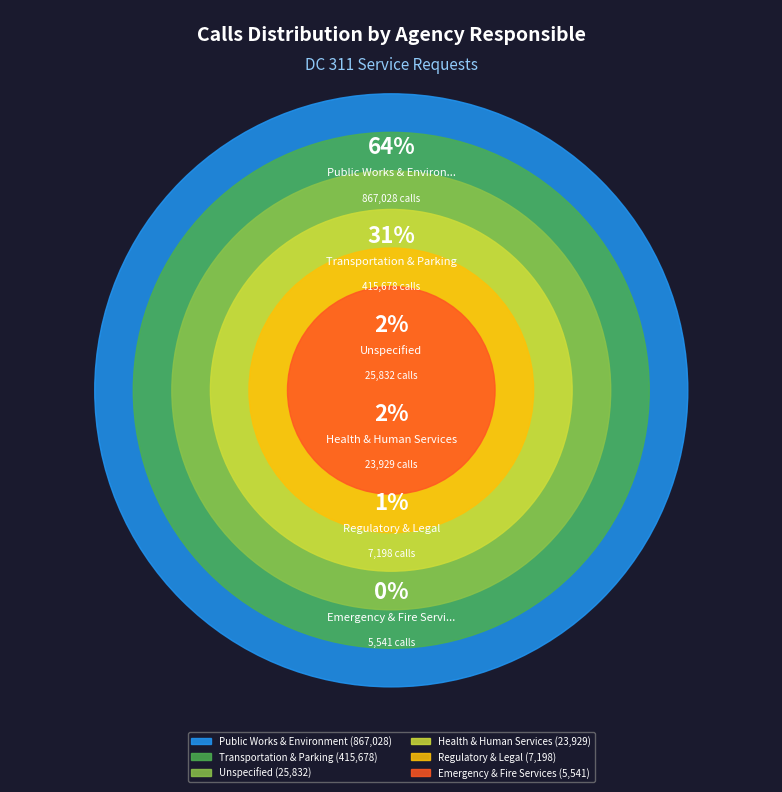

Rank the categories by value from lowest to highest.

Emergency & Fire Services, Regulatory & Legal, Health & Human Services, Unspecified, Transportation & Parking, Public Works & Environment